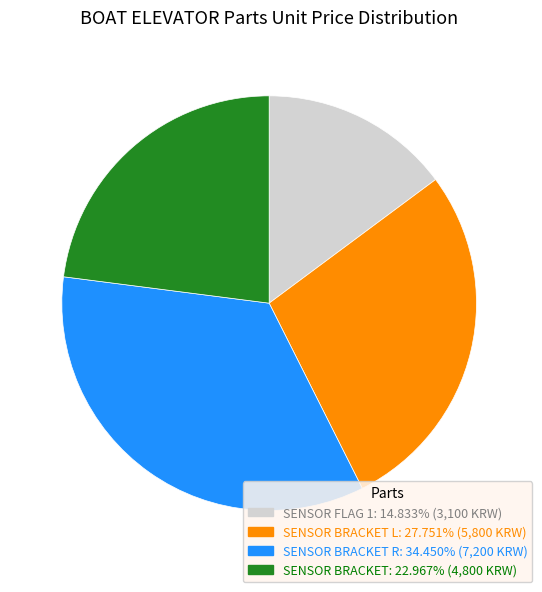

How many slices are in this pie chart?

4